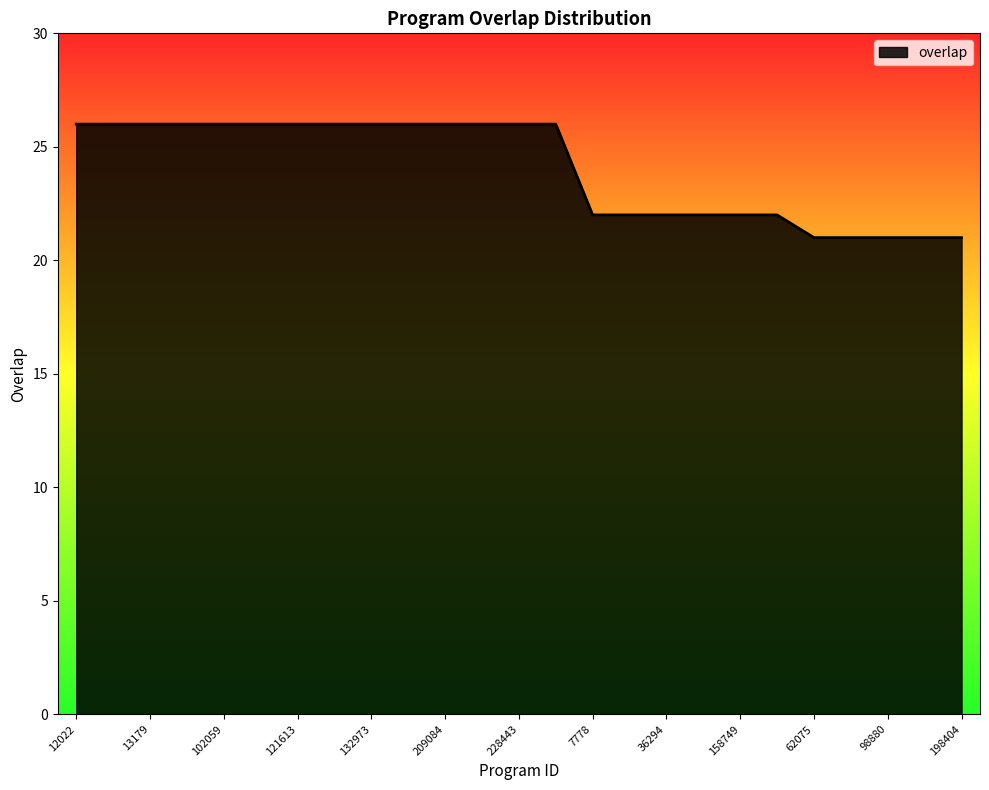

What is the maximum value shown in the chart?

26